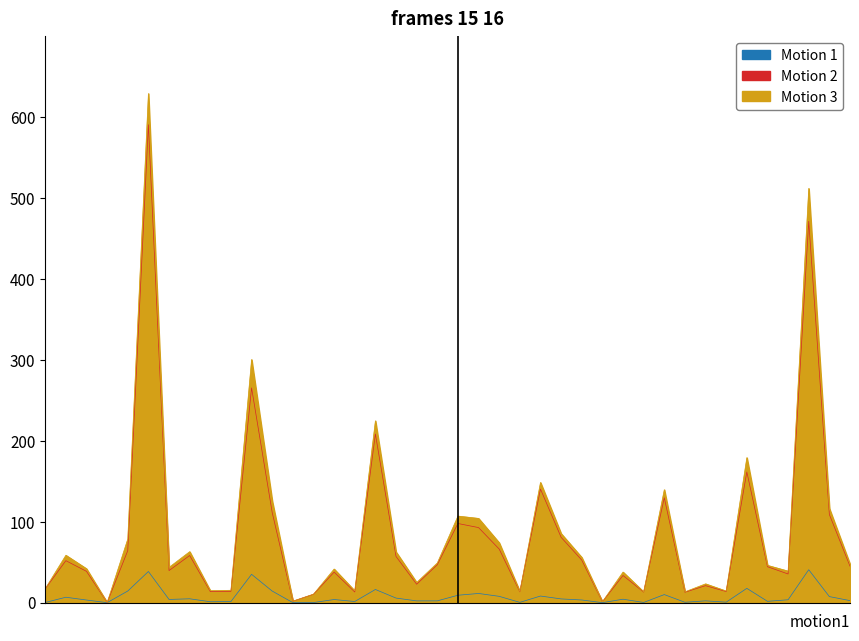

What is the average value of the Motion 3 series?

89.7